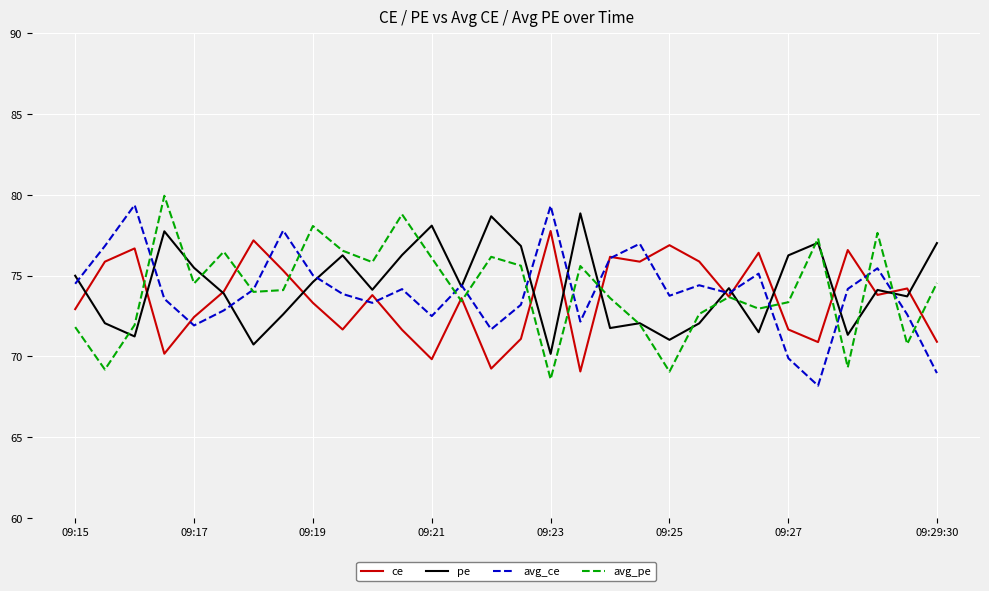

What is the smallest value displayed?

68.2